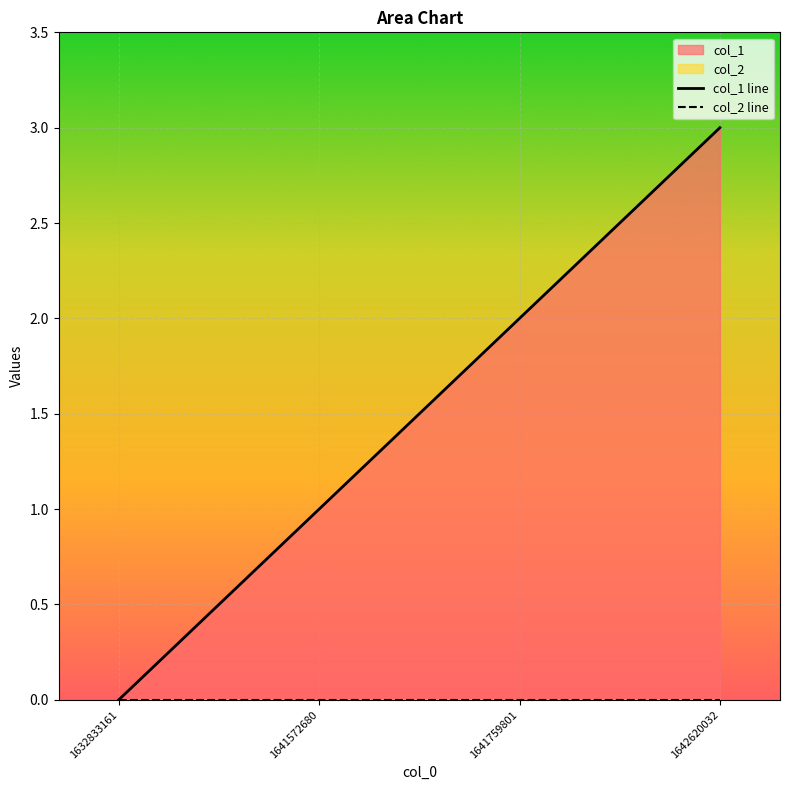

Count the col_1 line values in the range 1 to 3.

3